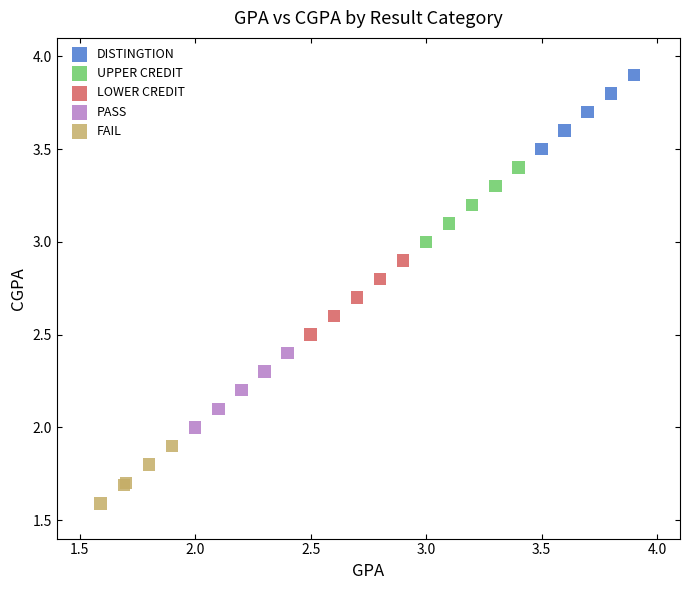

Which series contains the highest Y value?

DISTINGTION